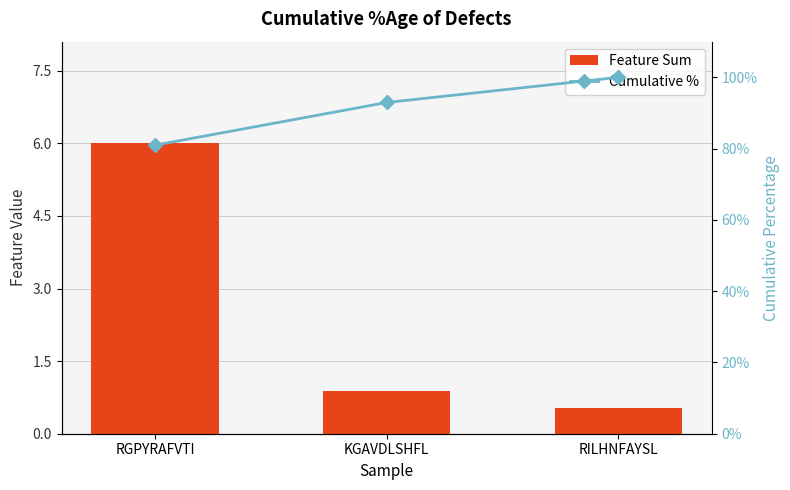

What is the sum of all Cumulative % values?

273.9